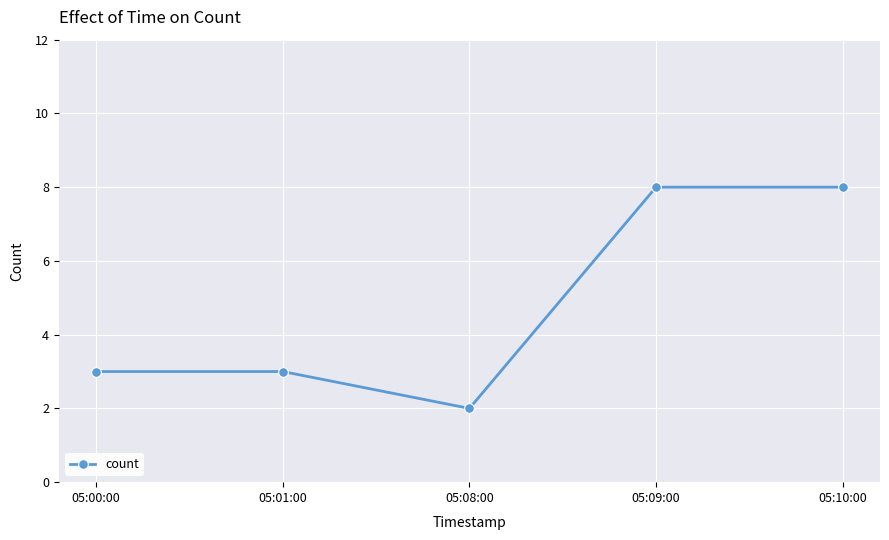

What is the label of the 2nd point from the left?

05:01:00